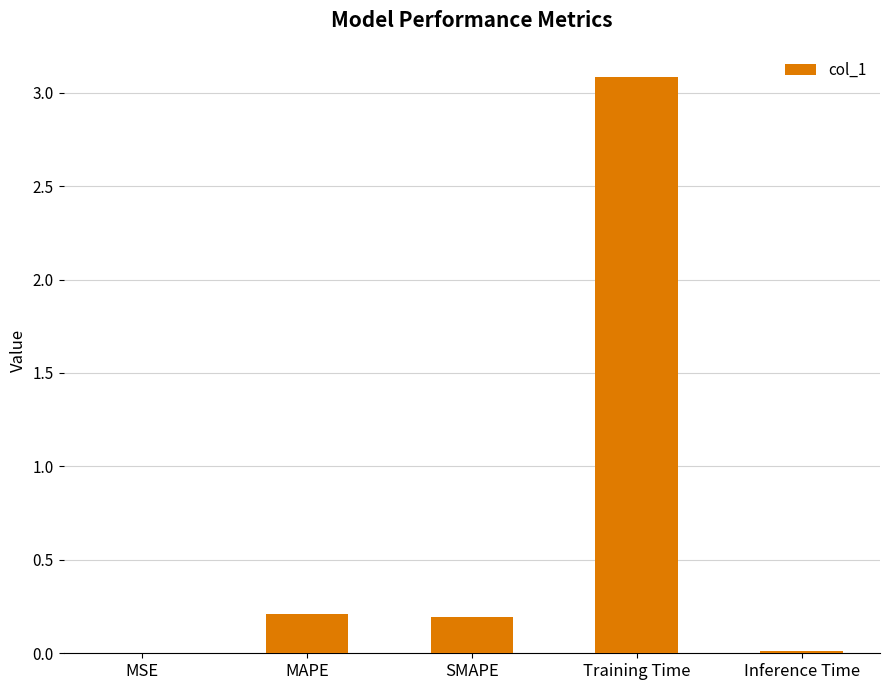

What is the average value?

0.7